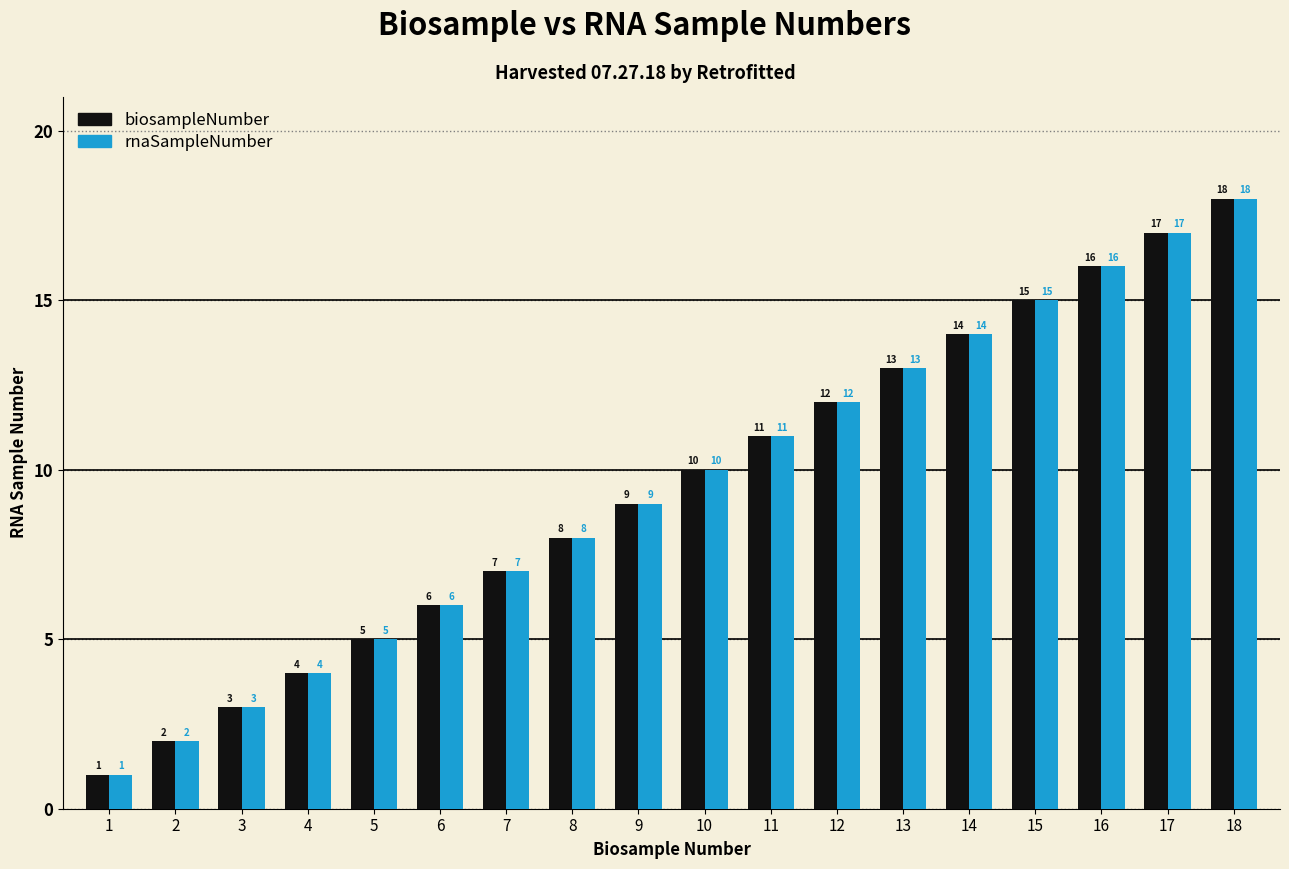

The rnaSampleNumber series shows 5 at 5. True or false?

True